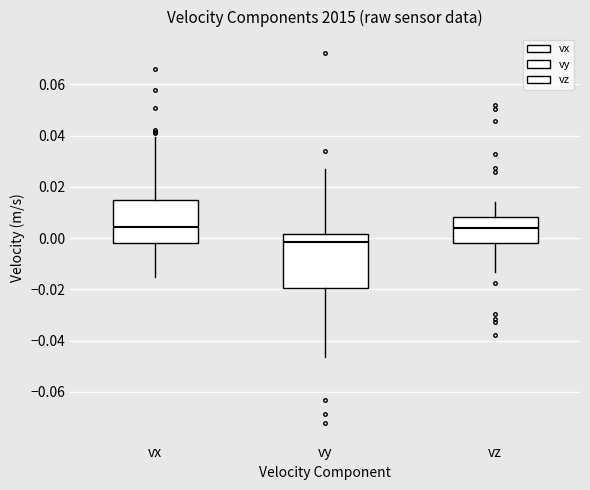

Reading left to right, transcribe this box plot: for each box, give where its median line is, the range the box spans, and where its two whiskers end, as read against the y-axis. The values are not printed on the chart, so give them approximately, as read against the axis.

vx: median 0.004, box -0.002 to 0.014, whiskers -0.016 to 0.040
vy: median -0.002, box -0.020 to 0.002, whiskers -0.046 to 0.028
vz: median 0.004, box -0.002 to 0.008, whiskers -0.014 to 0.014